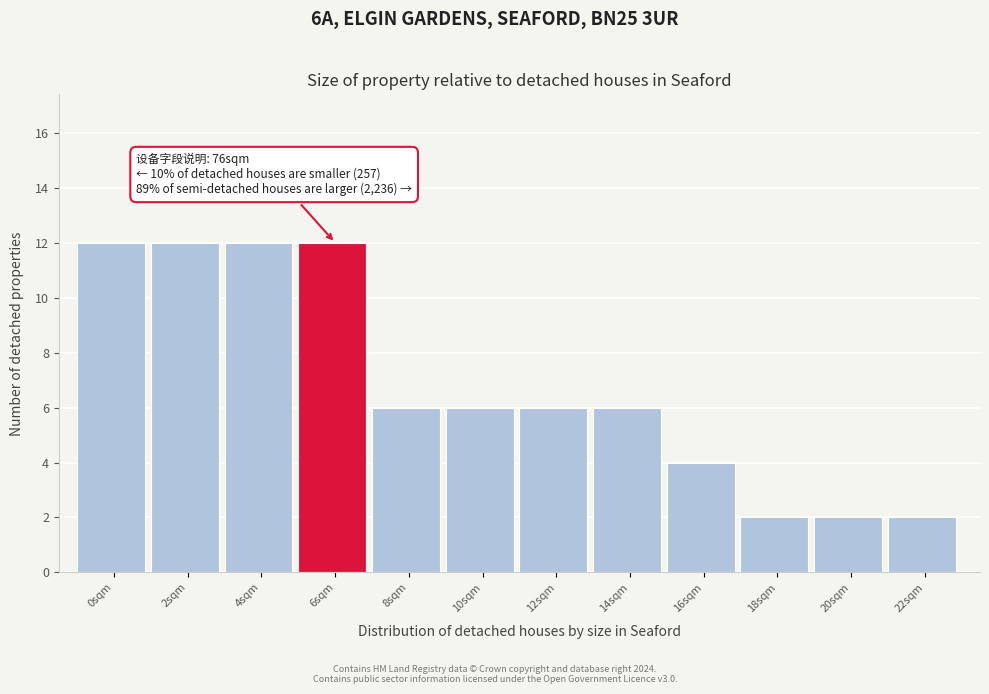

Reading left to right, what are all the values shown in this chart?

0sqm=12	2sqm=12	4sqm=12	6sqm=12	8sqm=6	10sqm=6	12sqm=6	14sqm=6	16sqm=4	18sqm=2	20sqm=2	22sqm=2